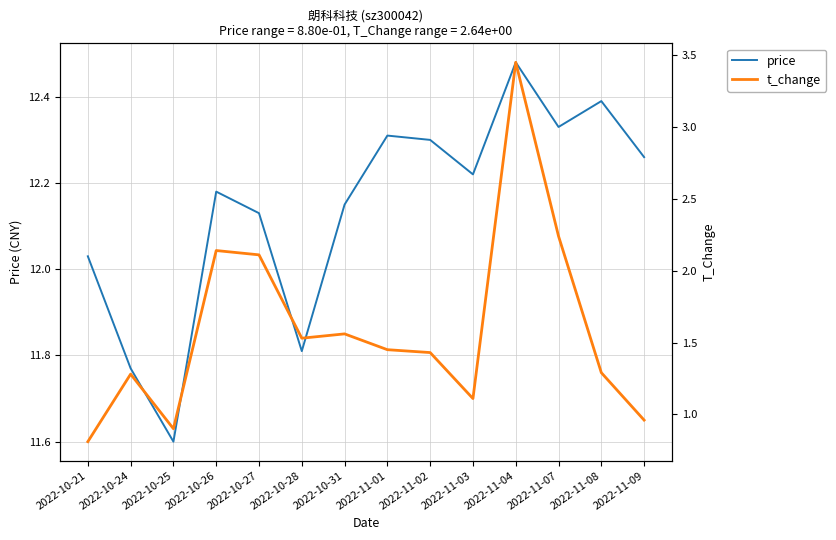

What is the smallest value displayed?

0.8